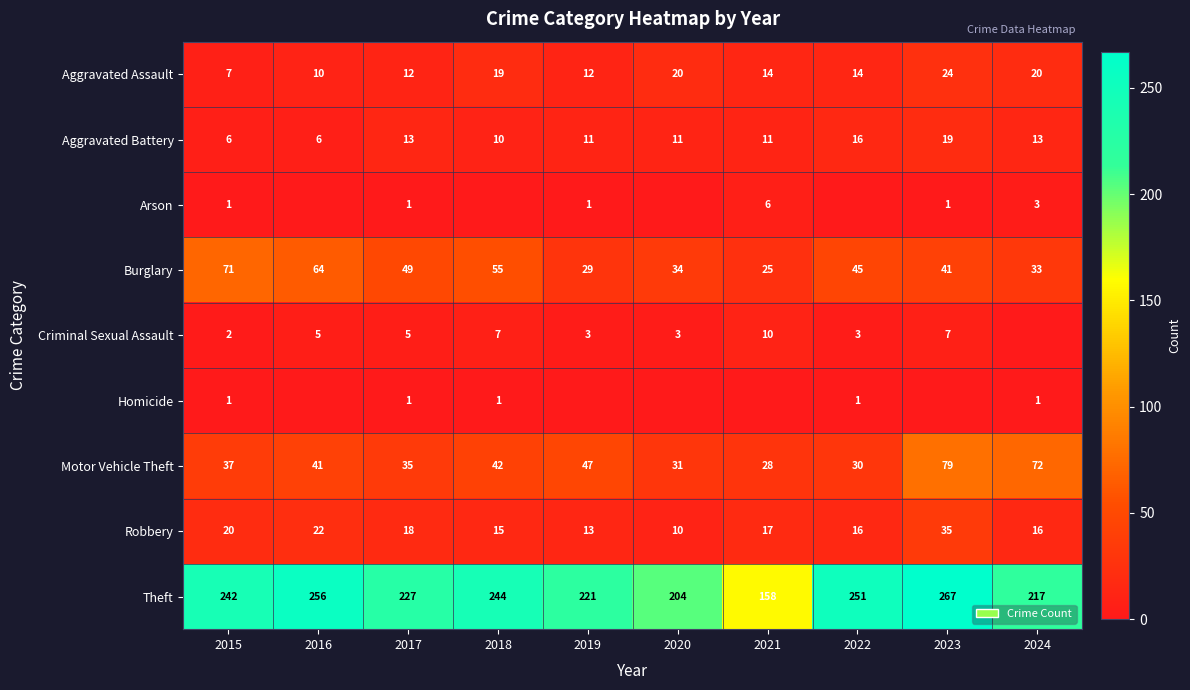

Is the value of Motor Vehicle Theft at 2016 greater than the value of Theft at 2017?

No